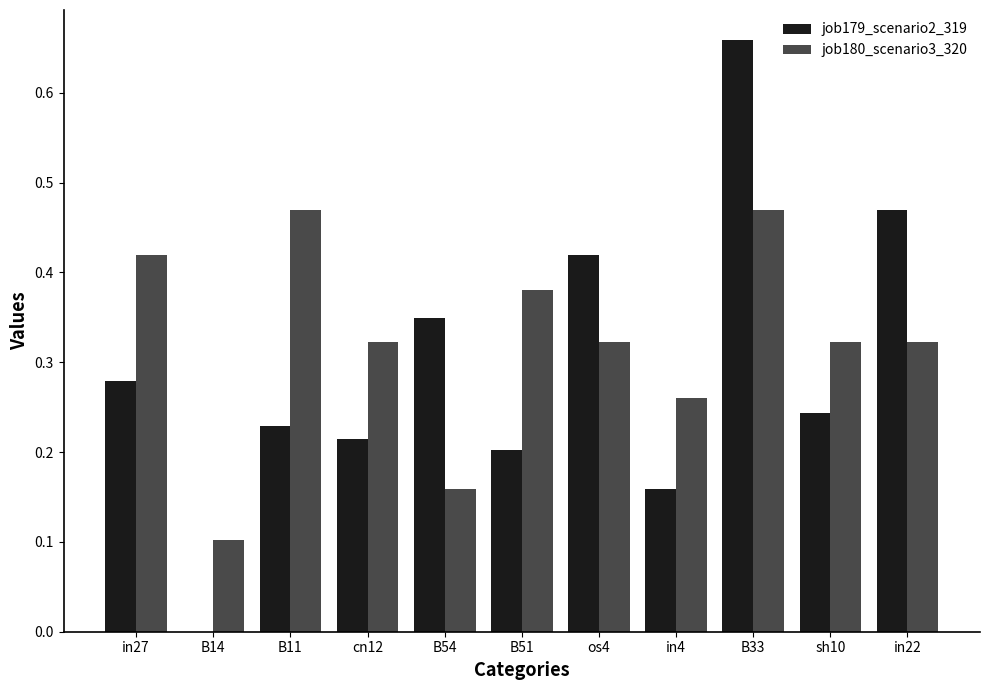

Which series changed the most between B54 and sh10?

job180_scenario3_320